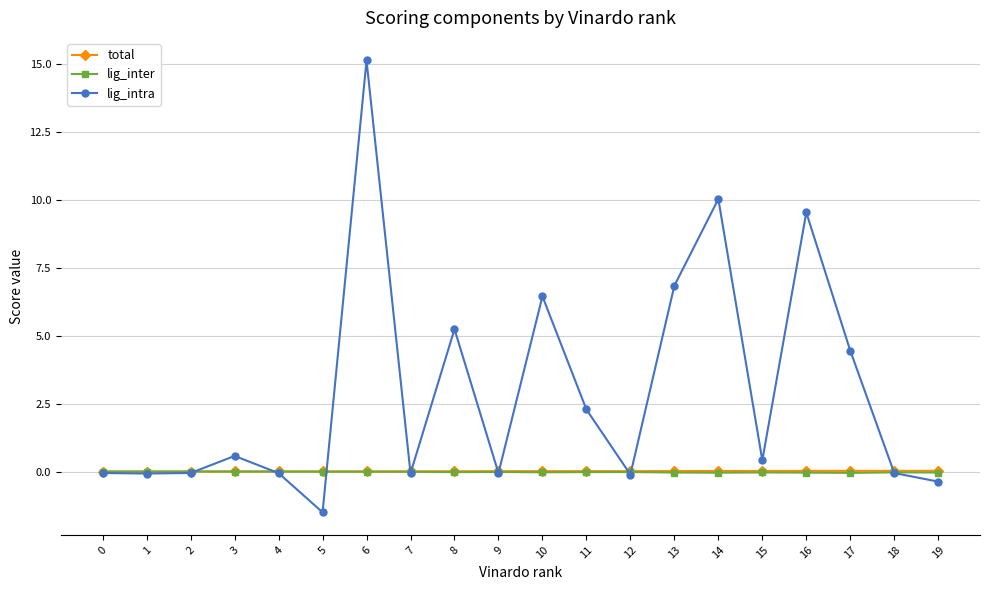

Does the chart have visible grid lines?

Yes